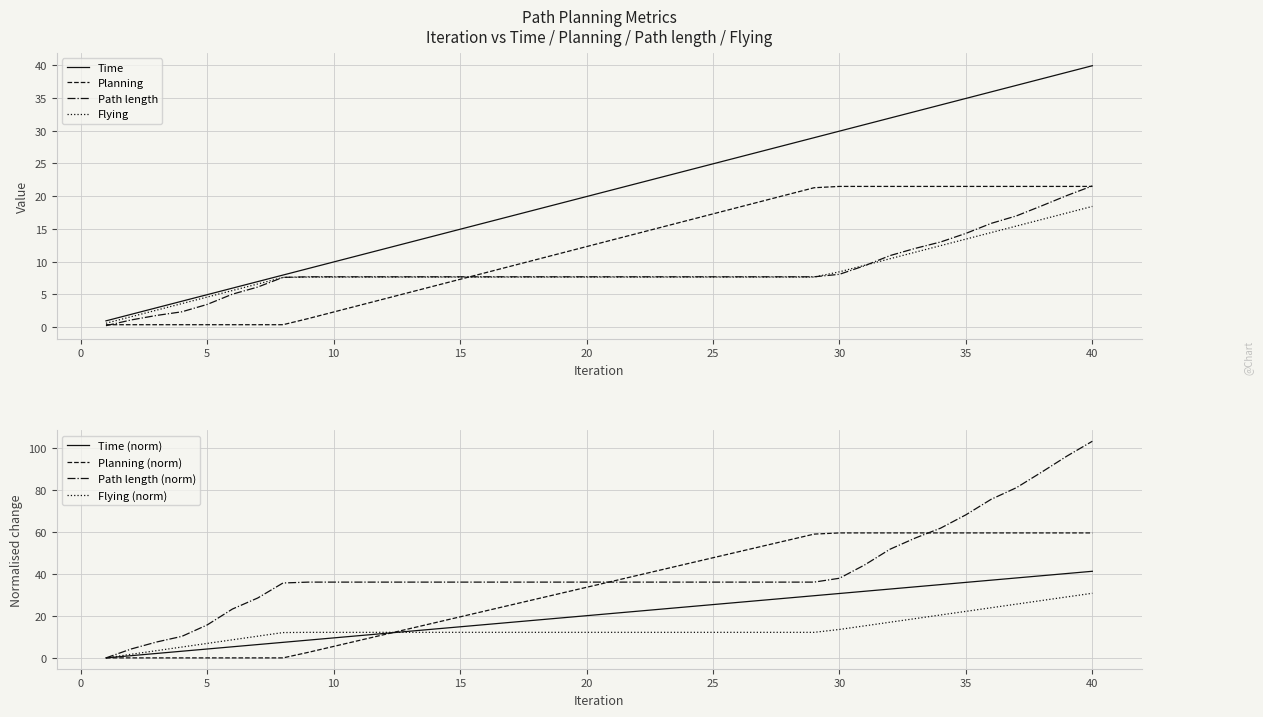

At which label does Path length (norm) reach its peak?

40